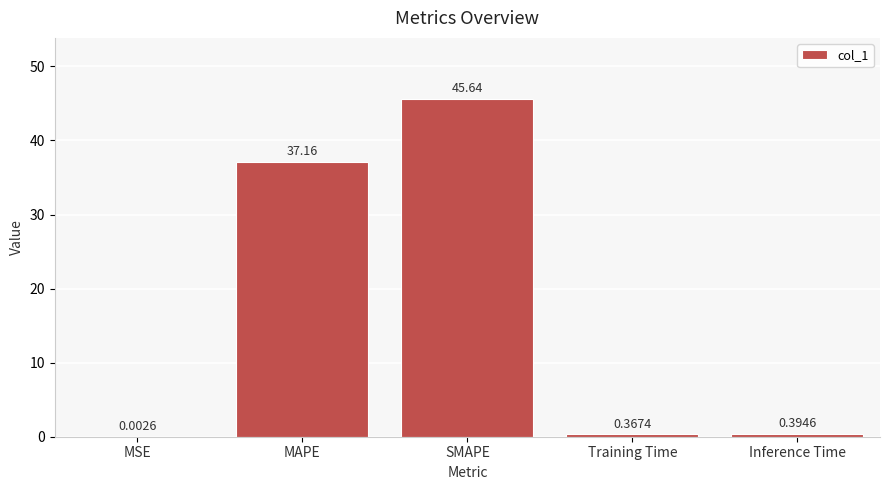

What is the difference between the values at MAPE and MSE?

37.2